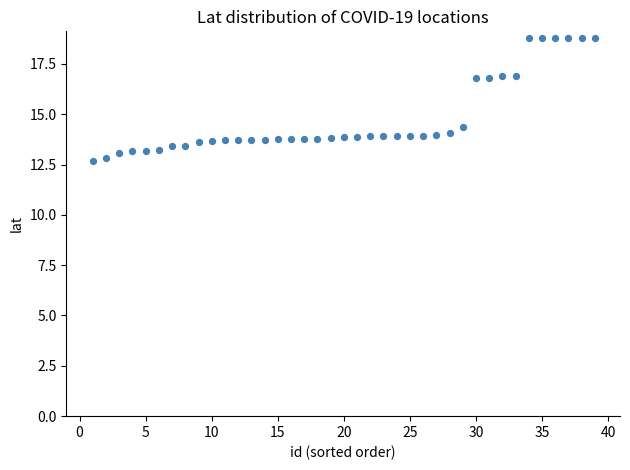

What Y value in the scatter plot is closest to 15?

14.4